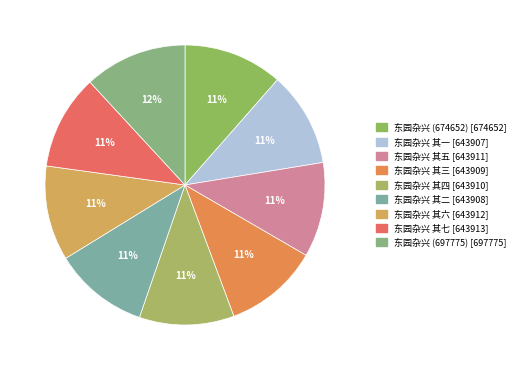

Is it true that 东园杂兴 其一 is 1% of the pie?

False